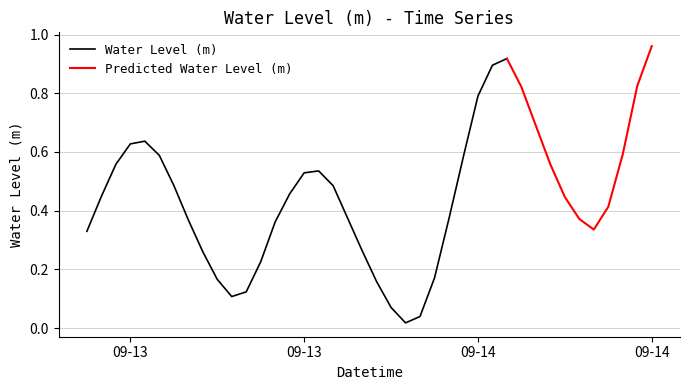

Rank the categories by value from highest to lowest.

2024-09-14 15:00:00, 2024-09-14 05:00:00, 2024-09-14 04:00:00, 2024-09-14 14:00:00, 2024-09-14 06:00:00, 2024-09-14 03:00:00, 2024-09-14 07:00:00, 2024-09-13 04:00:00, 2024-09-13 03:00:00, 2024-09-14 13:00:00, 2024-09-13 05:00:00, 2024-09-14 02:00:00, 2024-09-13 02:00:00, 2024-09-14 08:00:00, 2024-09-13 16:00:00, 2024-09-13 15:00:00, 2024-09-13 06:00:00, 2024-09-13 17:00:00, 2024-09-13 14:00:00, 2024-09-13 01:00:00, 2024-09-14 09:00:00, 2024-09-14 12:00:00, 2024-09-13 18:00:00, 2024-09-14 01:00:00, 2024-09-14 10:00:00, 2024-09-13 07:00:00, 2024-09-13 13:00:00, 2024-09-14 11:00:00, 2024-09-13 00:00:00, 2024-09-13 19:00:00, 2024-09-13 08:00:00, 2024-09-13 12:00:00, 2024-09-14 00:00:00, 2024-09-13 09:00:00, 2024-09-13 20:00:00, 2024-09-13 11:00:00, 2024-09-13 10:00:00, 2024-09-13 21:00:00, 2024-09-13 23:00:00, 2024-09-13 22:00:00